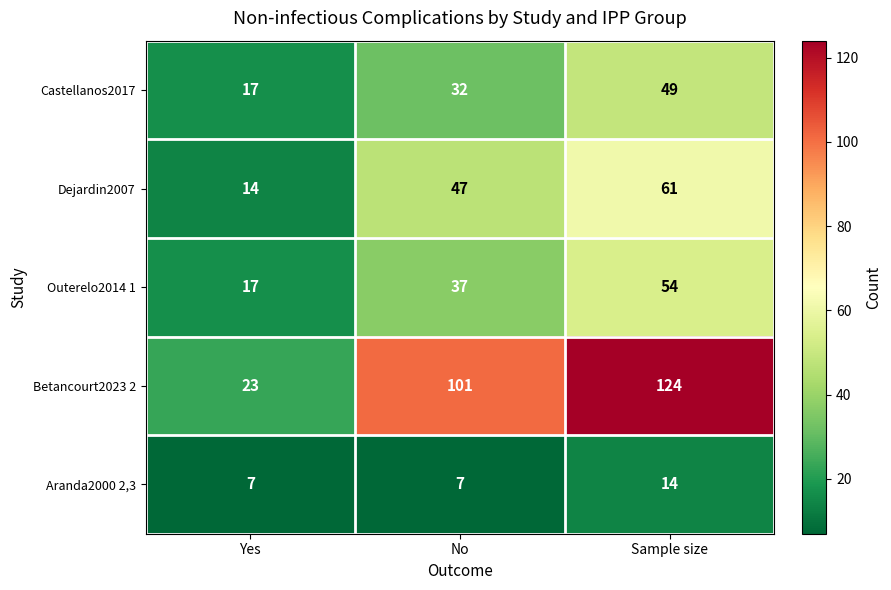

Reading left to right, extract all data points from this chart.

Castellanos2017: 17	32	49
Dejardin2007: 14	47	61
Outerelo2014 1: 17	37	54
Betancourt2023 2: 23	101	124
Aranda2000 2,3: 7	7	14